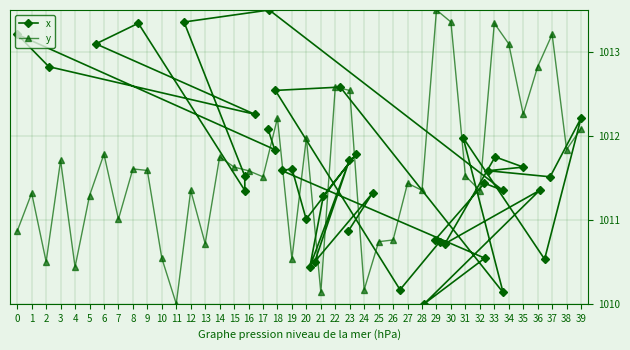

What is the lowest value of the x series?

1010.0